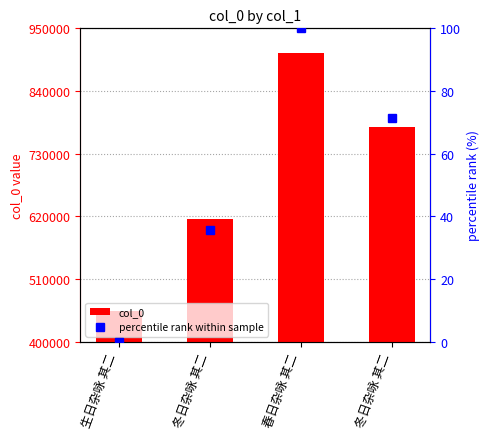

Reading right to left, what are all the values shown in this chart?

col_0: 776144.0	906144.0	614728.0	454226.0
percentile rank within sample: 71.2	100.0	35.5	0.0